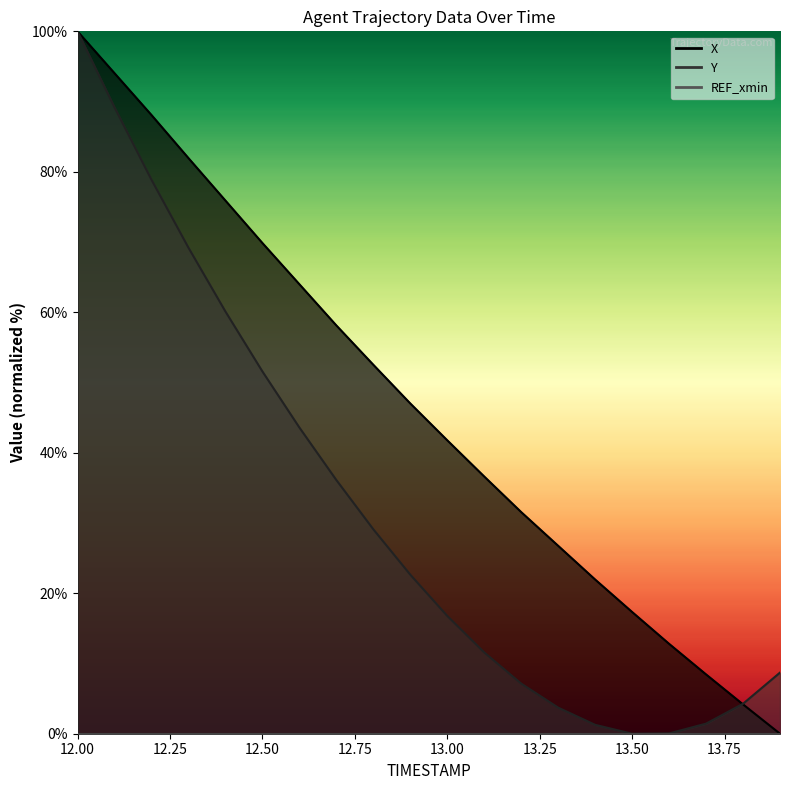

What is the label of the 8th point from the right?

13.2